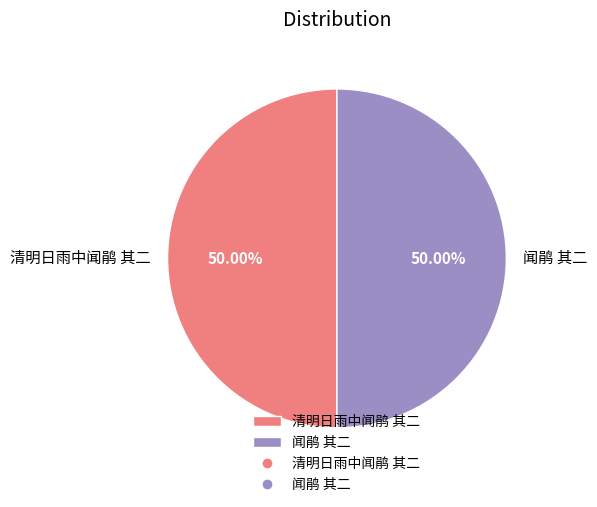

What percentage do 闻鹃 其二 and 清明日雨中闻鹃 其二 together represent?

100.0%